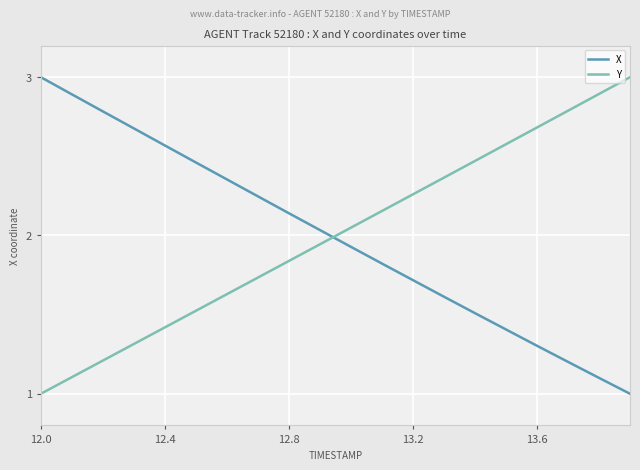

Which series ends up on top after the final intersection of Y and X?

Y